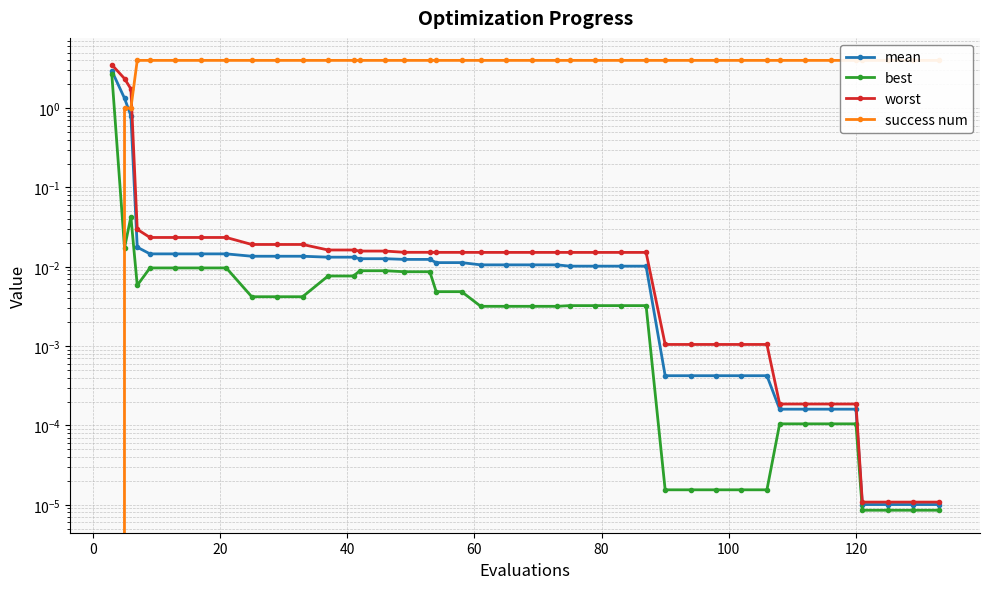

True or false: mean and worst cross at least once.

False